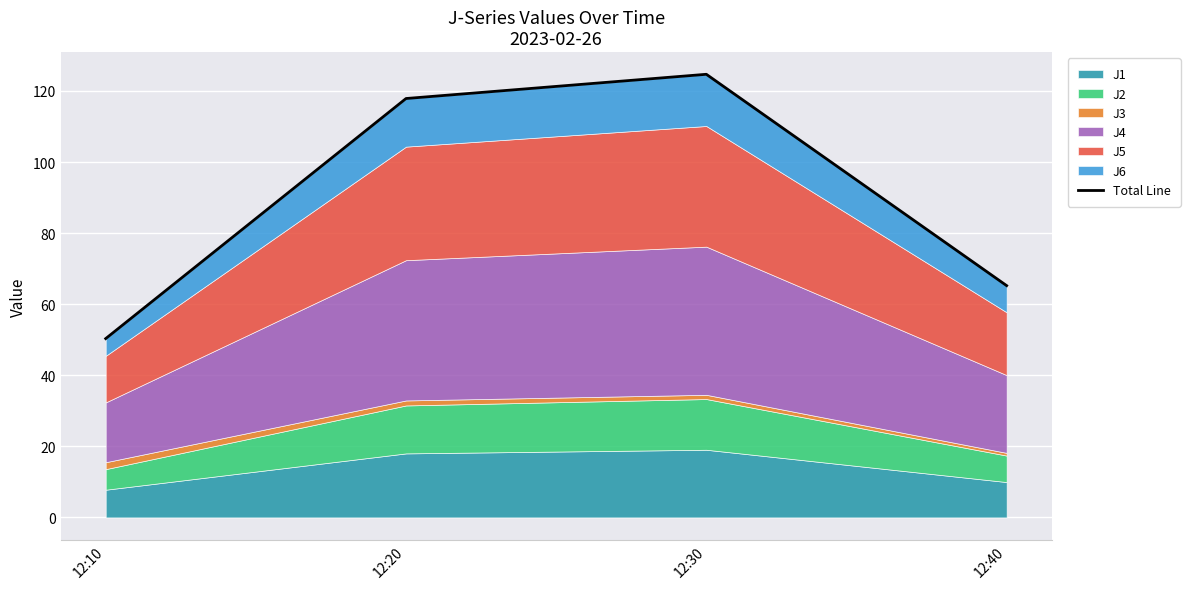

Is it true that the value at 12:10 is 10.4?

False